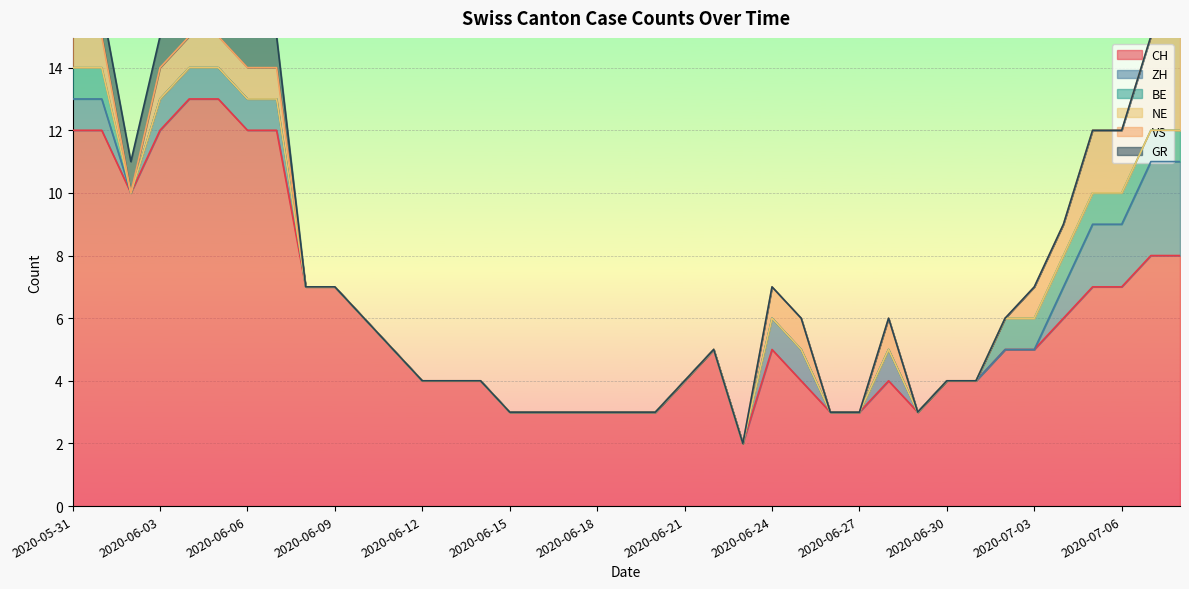

Between 2020-07-01 and 2020-07-08, which series saw the biggest shift?

CH